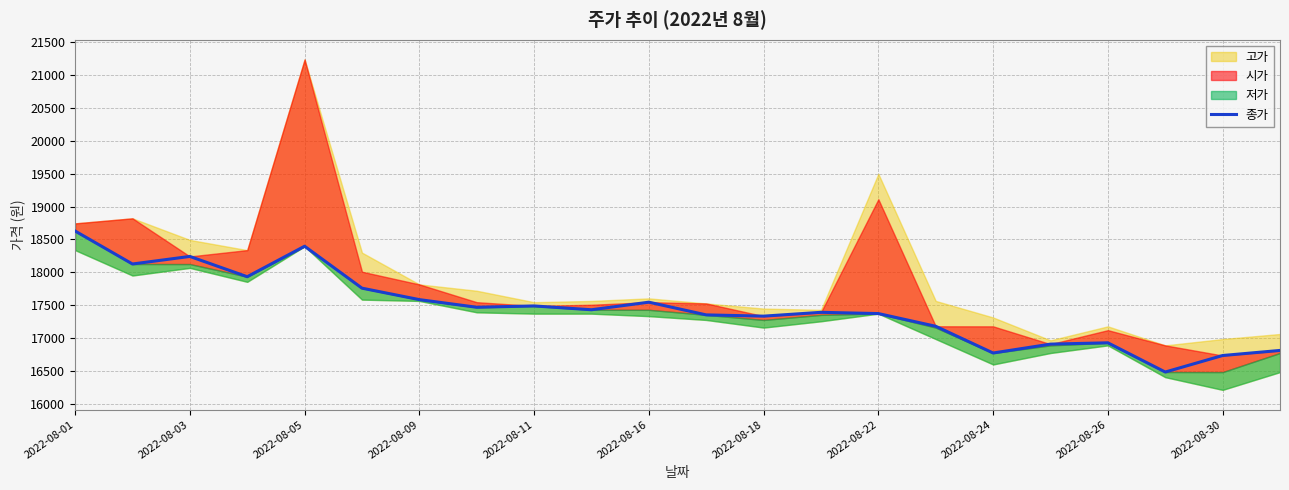

Where is the first local minimum?

2022-08-03